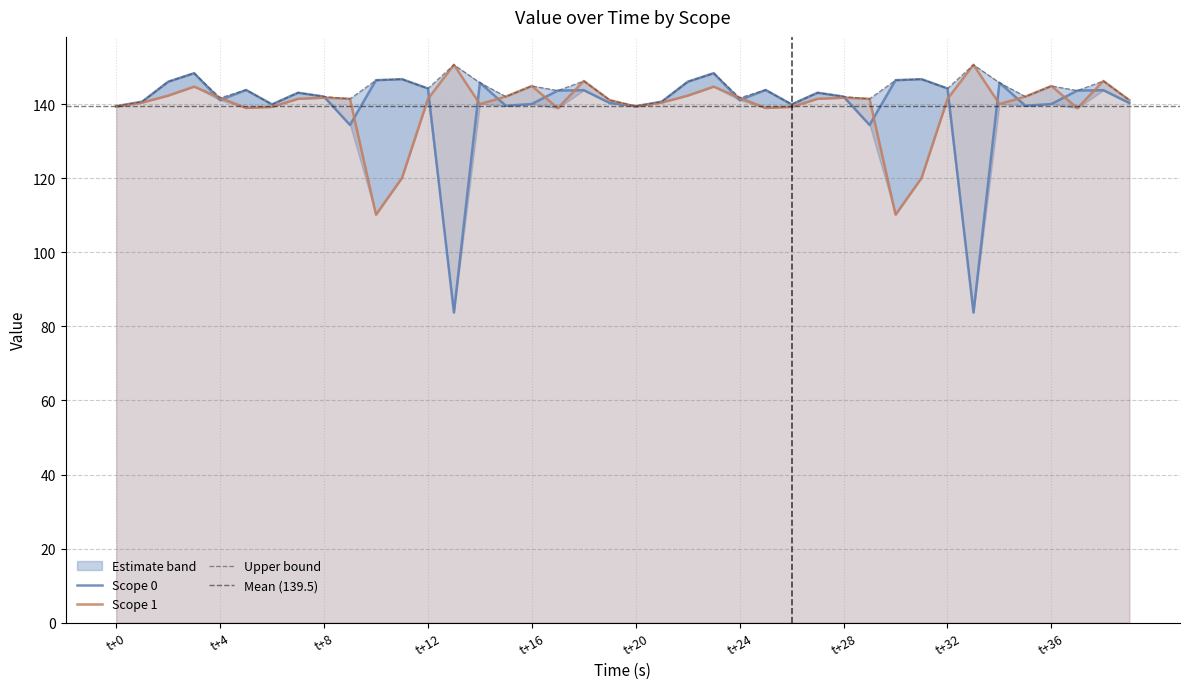

Rank the categories by scope_1 value from lowest to highest.

10, 30, 11, 31, 17, 37, t+20, 25, t+24, 26, t+0, 20, 14, 34, t+4, 21, 19, 39, 12, 32, t+36, 29, t+28, 27, t+16, 24, t+32, 28, 15, 35, t+8, 22, t+12, 23, 16, 36, 18, 38, 13, 33